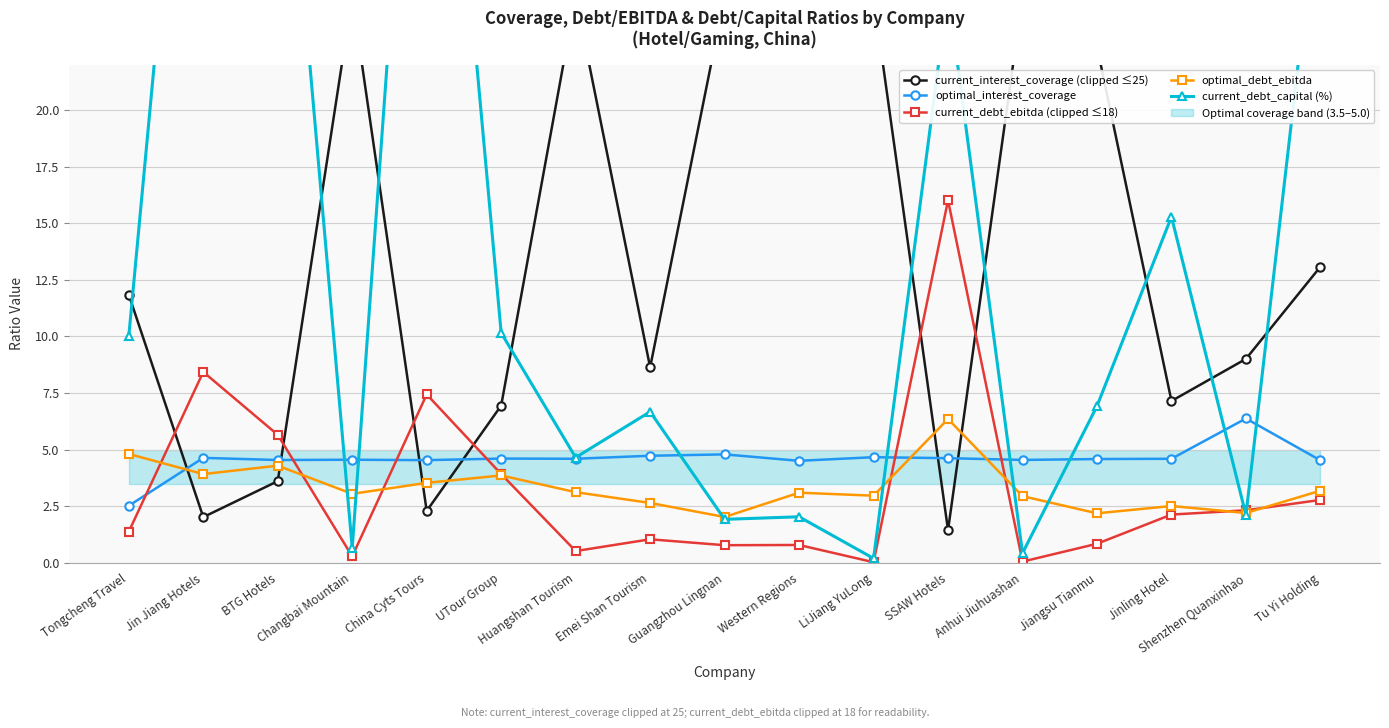

At which category is the sum across all series the highest?

Jin Jiang Hotels